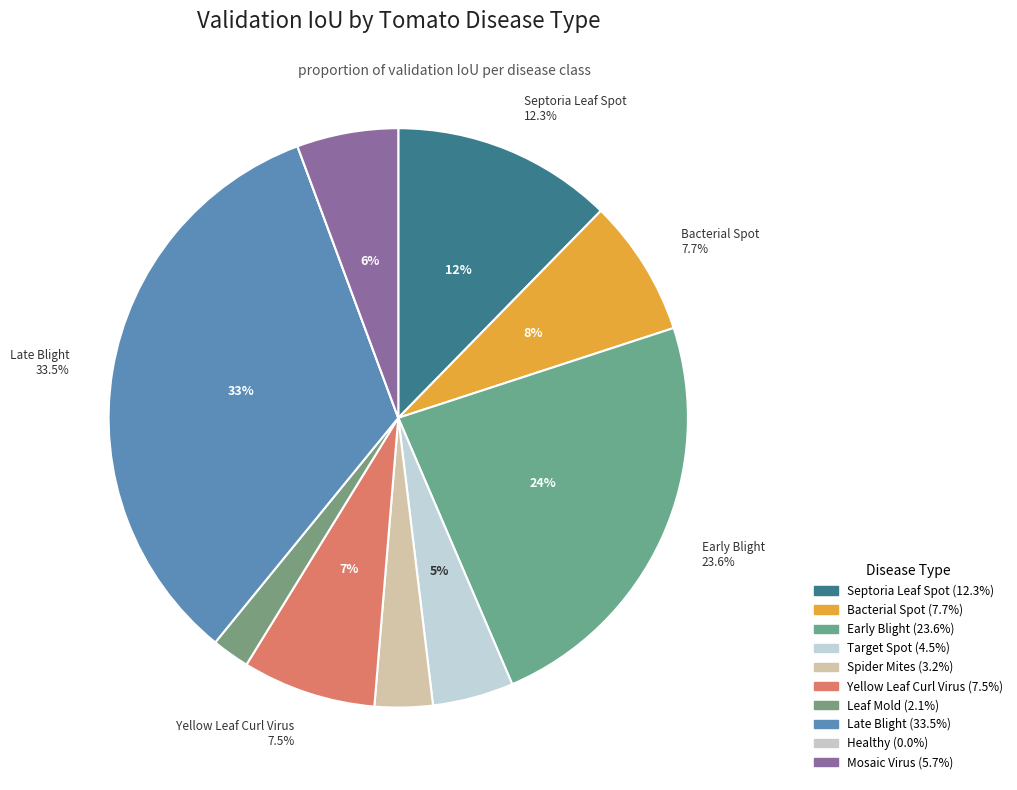

What percentage do Tomato_Septoria_Leaf_Spot and Tomato_Early_Blight together represent?

35.9%